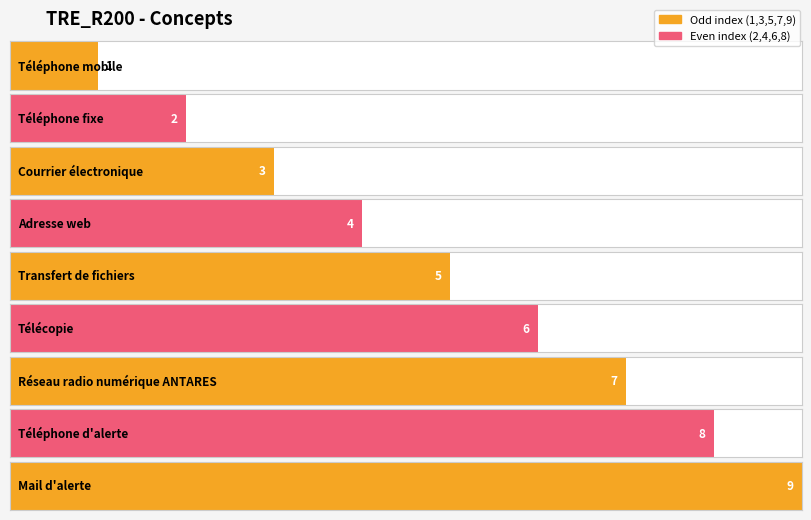

What is the average value?

5